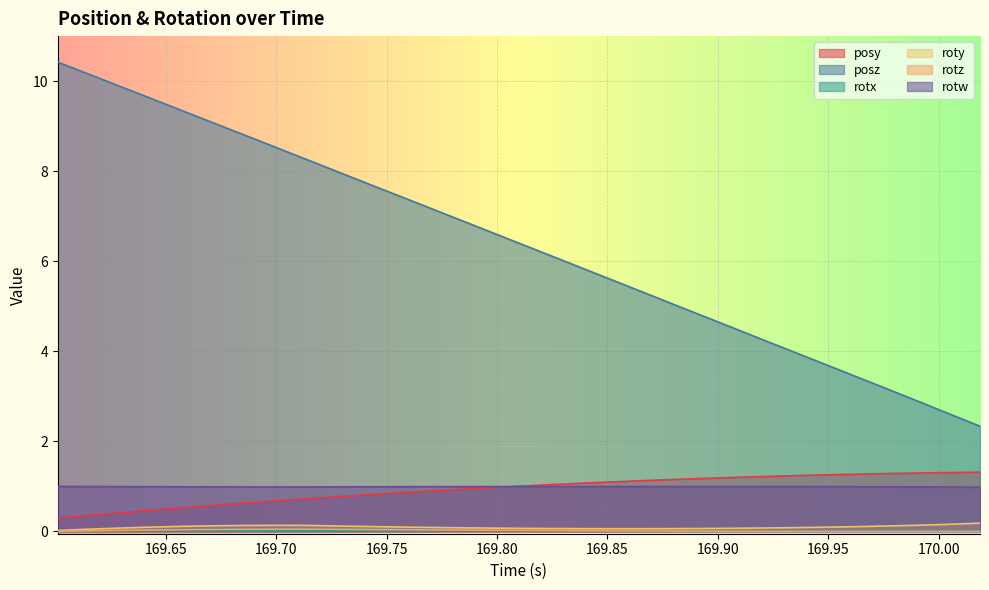

True or false: rotw and roty intersect in this chart.

False